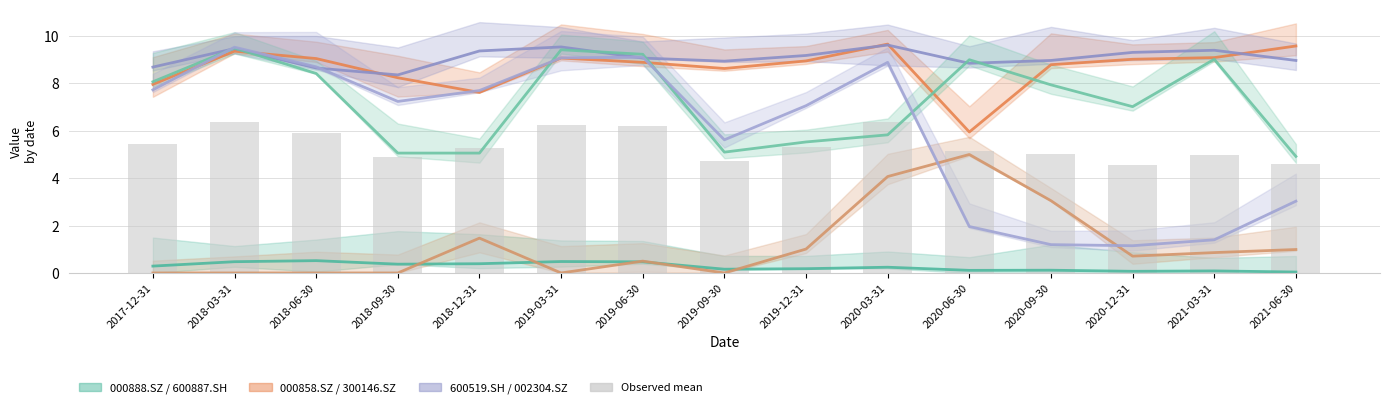

Does the chart contain stacked bars?

No